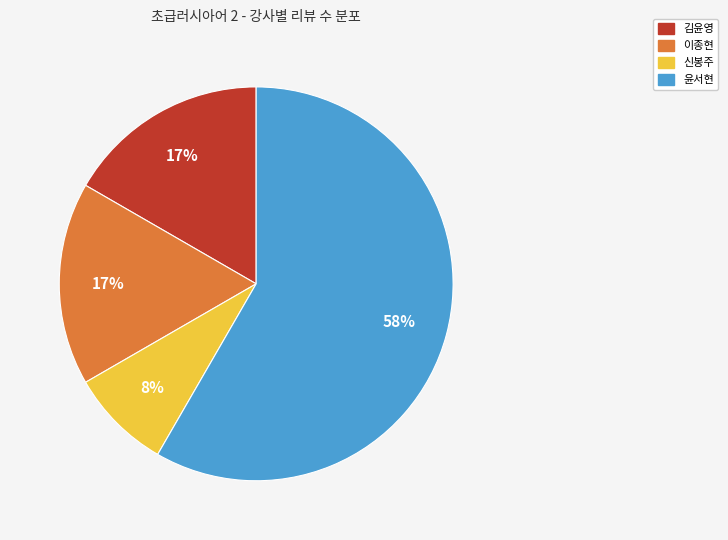

Is there a majority slice in this chart?

Yes